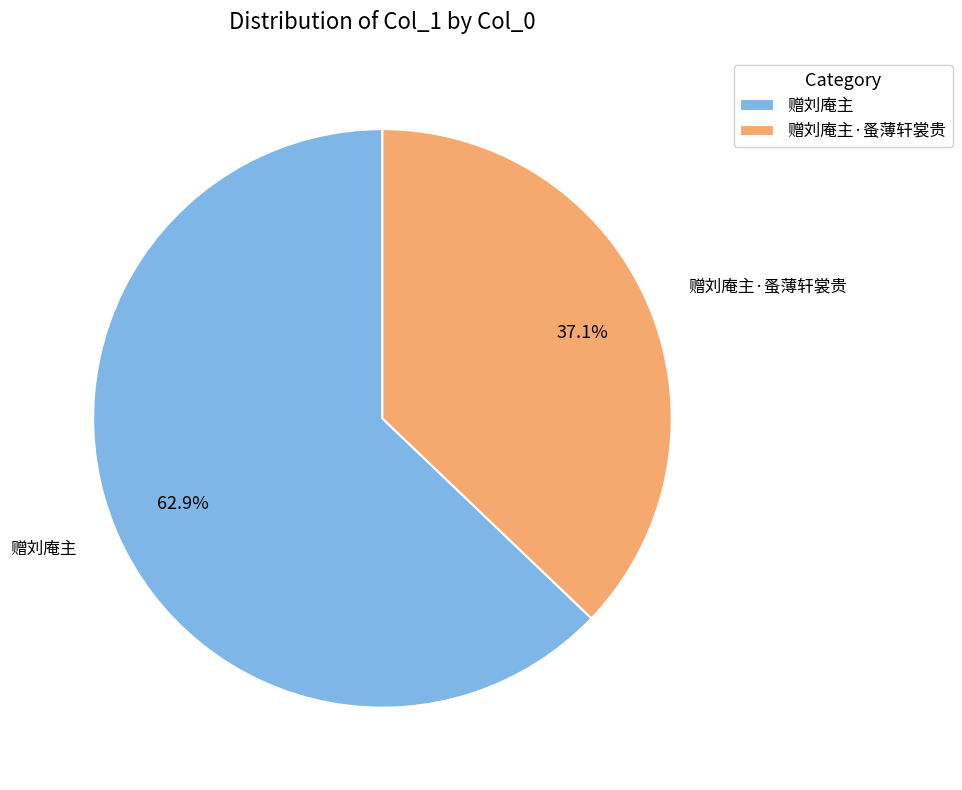

To the nearest percent, what percentage of the pie is 赠刘庵主?

63%